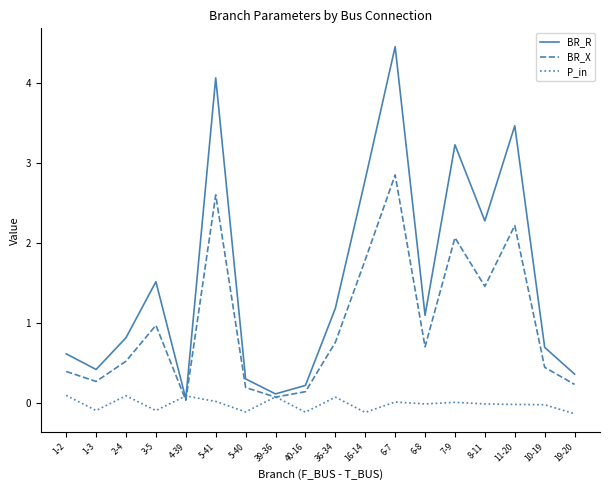

Is it true that BR_X equals 1.5 at 8-11?

True